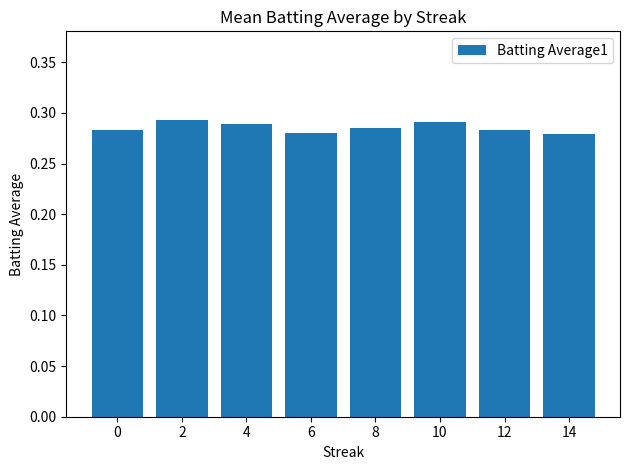

How many values are between 0 and 1?

8